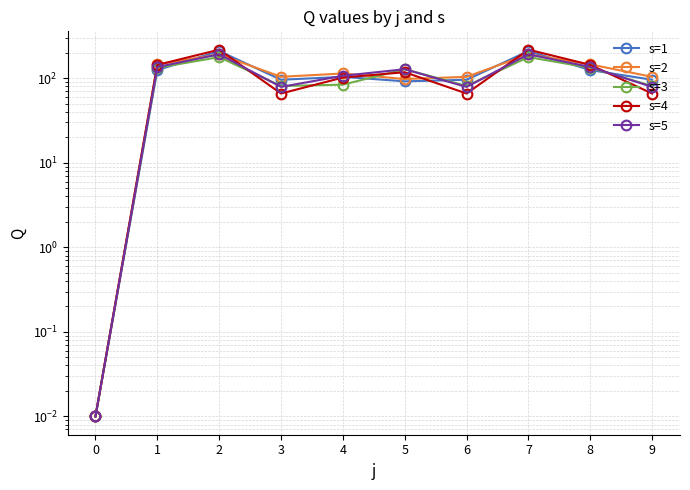

Is the value of s=1 at 0 greater than the value of s=4 at 0?

No